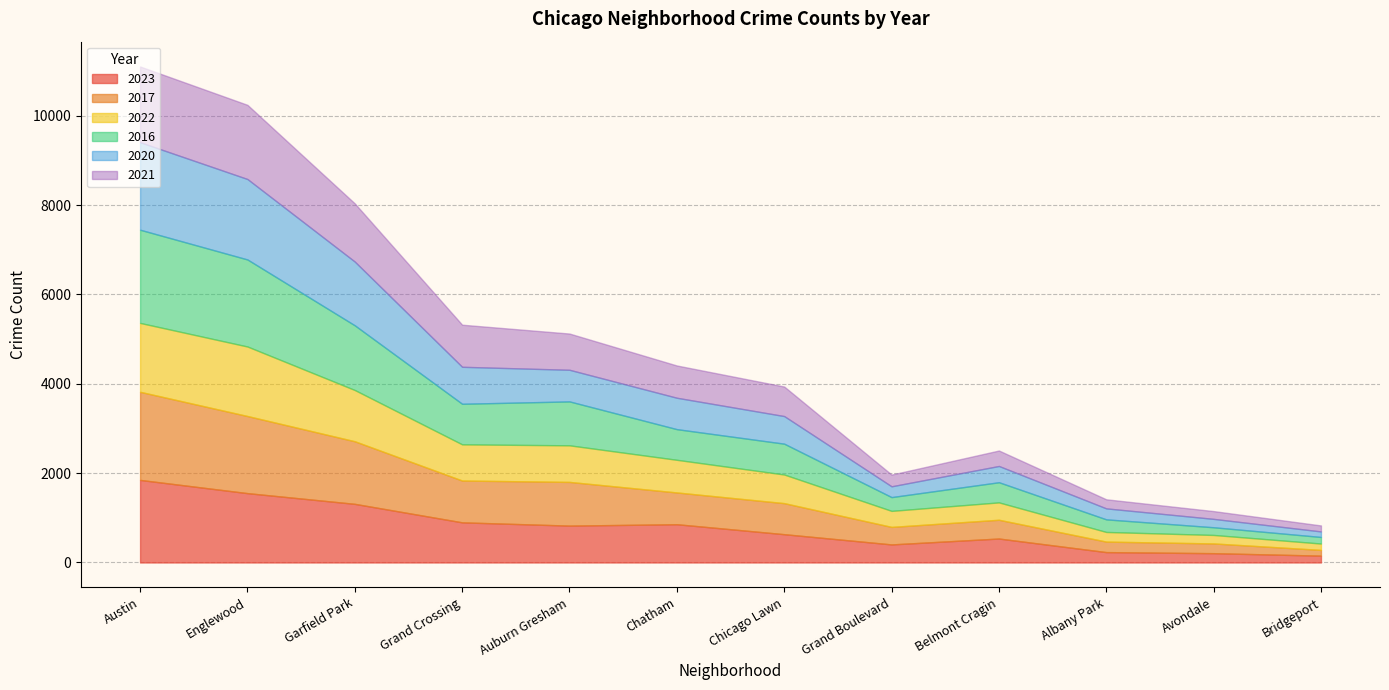

What are all the series names shown in the legend?

2023, 2017, 2022, 2016, 2020, 2021